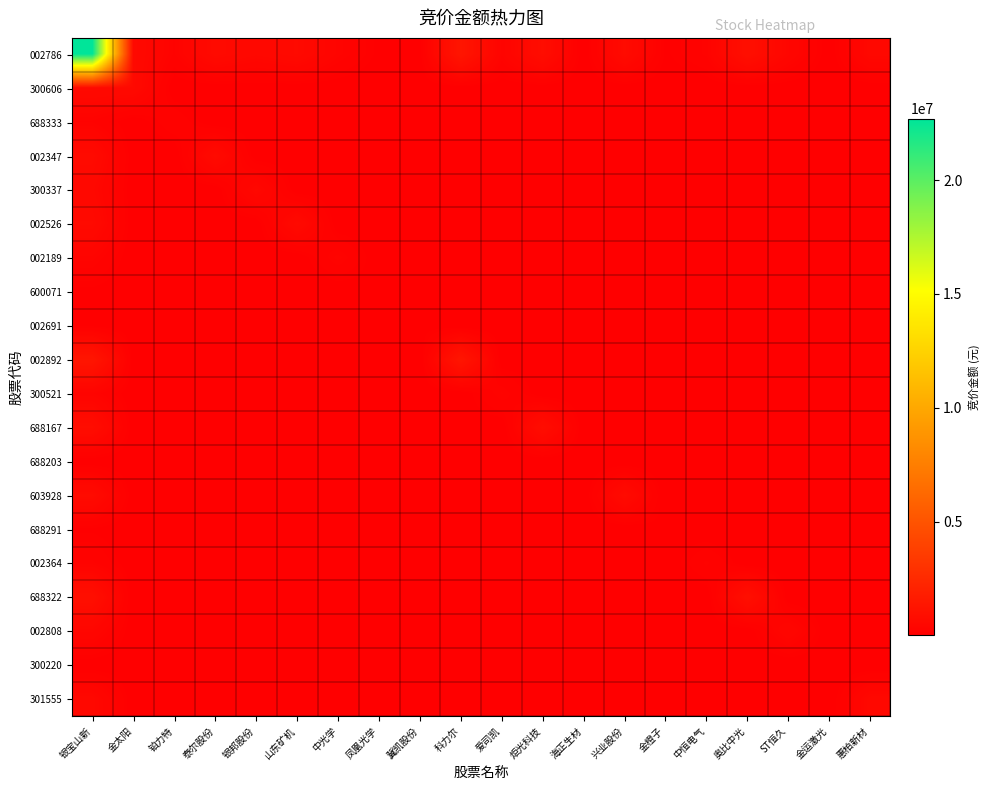

What is the total value across all series at 爱司凯?

646353.6